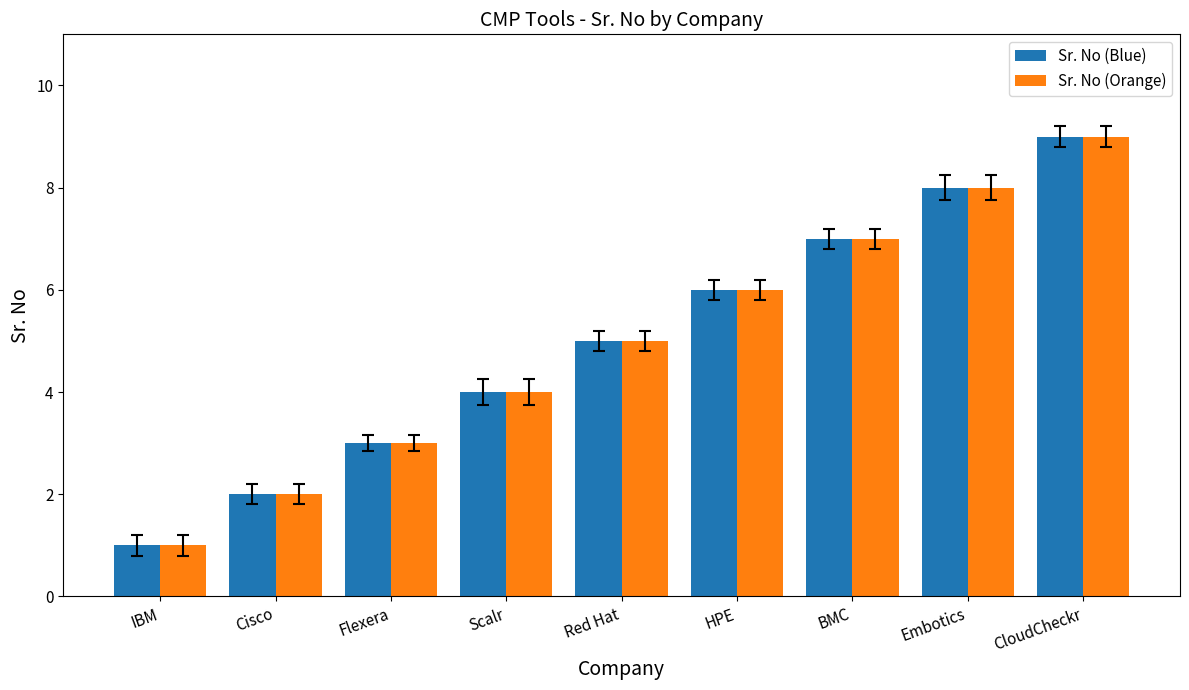

List the labels in order of Sr. No (Blue) value, smallest first.

IBM, Cisco, Flexera, Scalr, Red Hat, HPE, BMC, Embotics, CloudCheckr